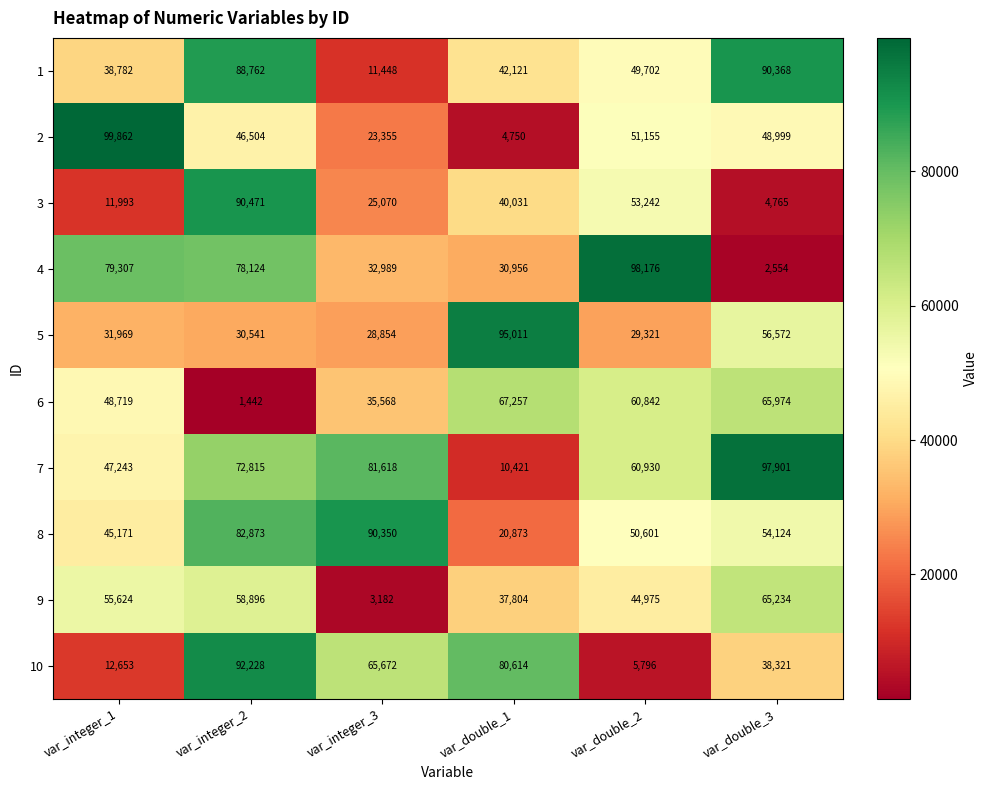

Rank the categories by 2 value from highest to lowest.

var_integer_1, var_double_2, var_double_3, var_integer_2, var_integer_3, var_double_1